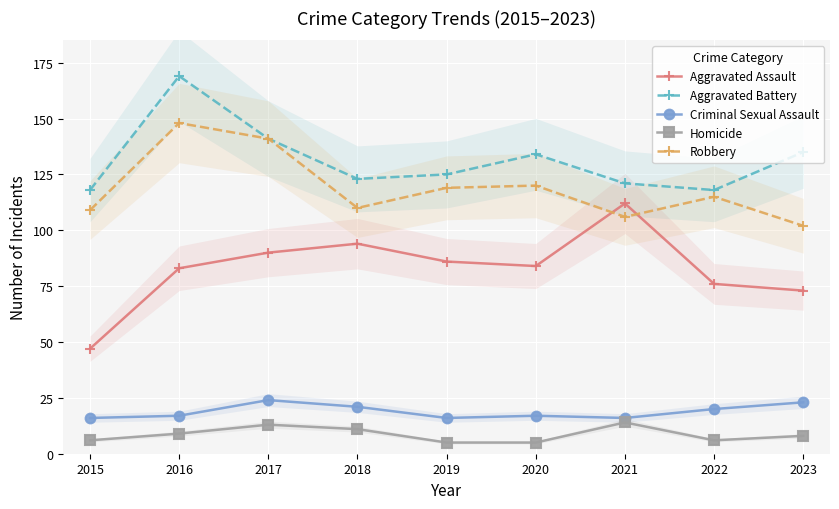

How many interior local valleys does the Aggravated Assault series have?

1